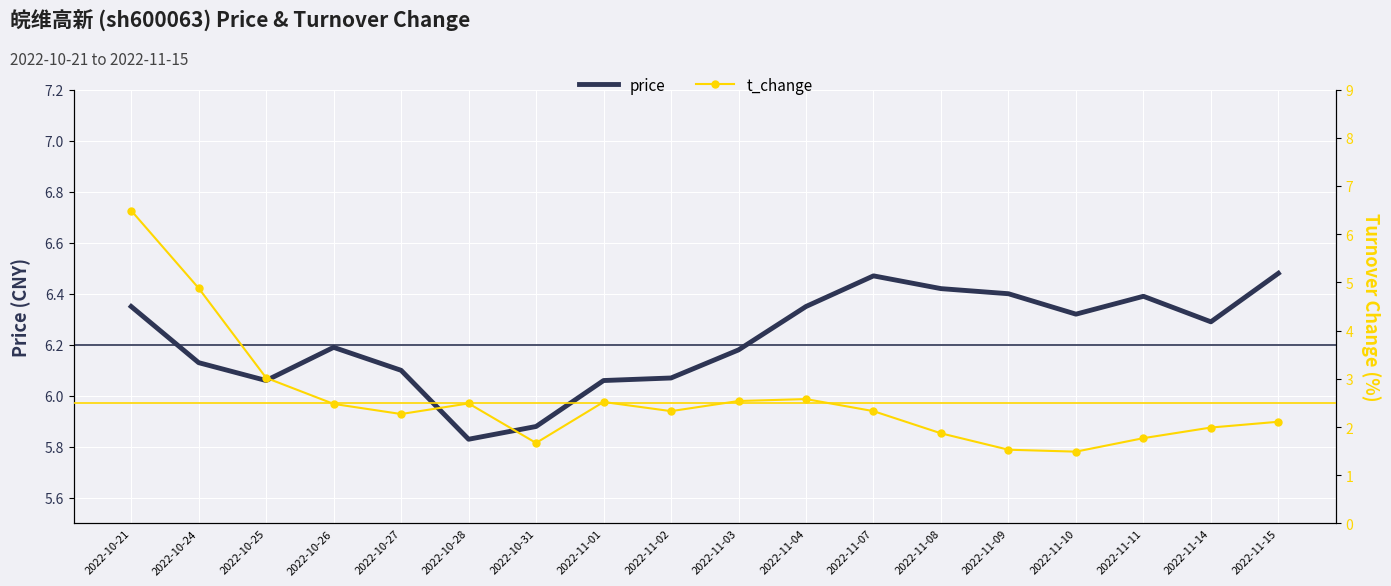

How many interior local peaks does the price series have?

3